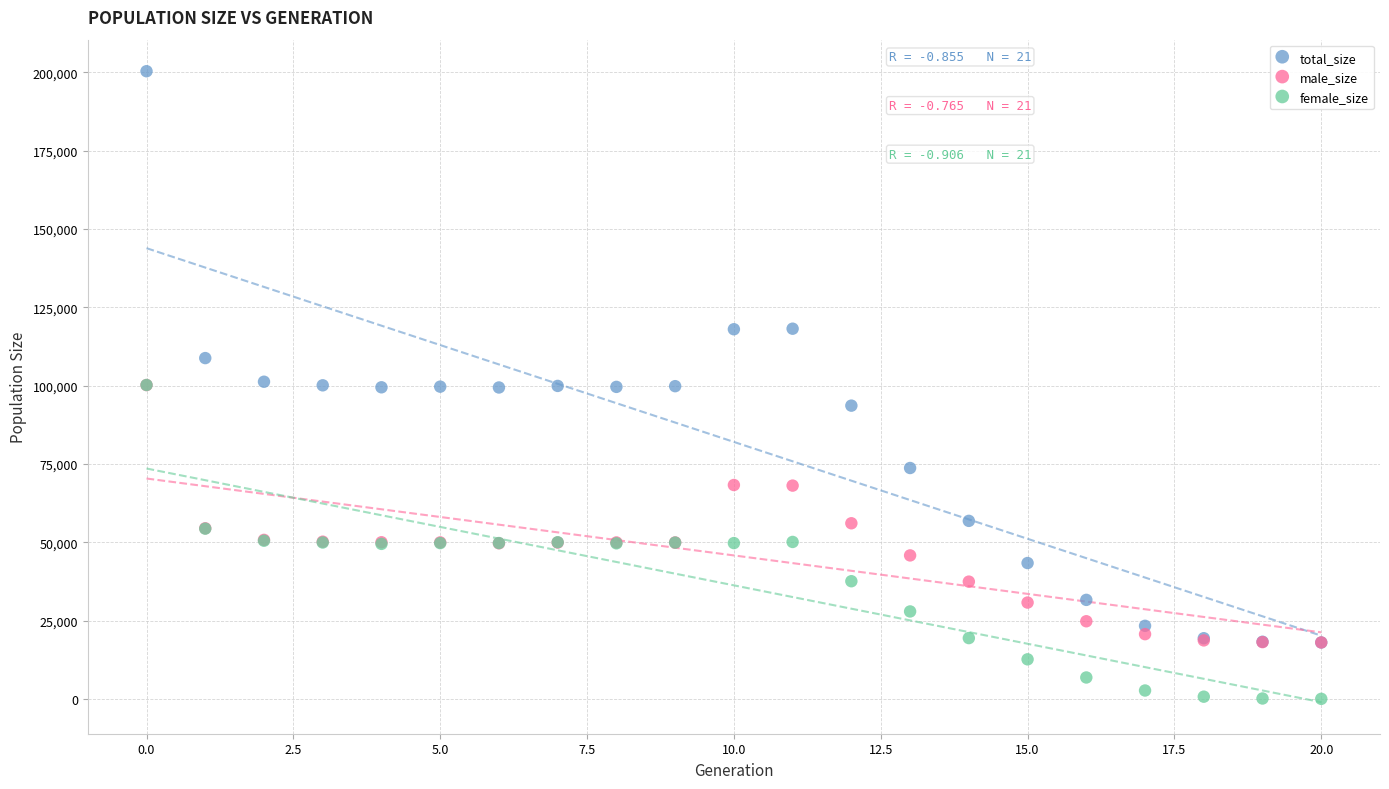

Which series contains the highest Y value?

total_size